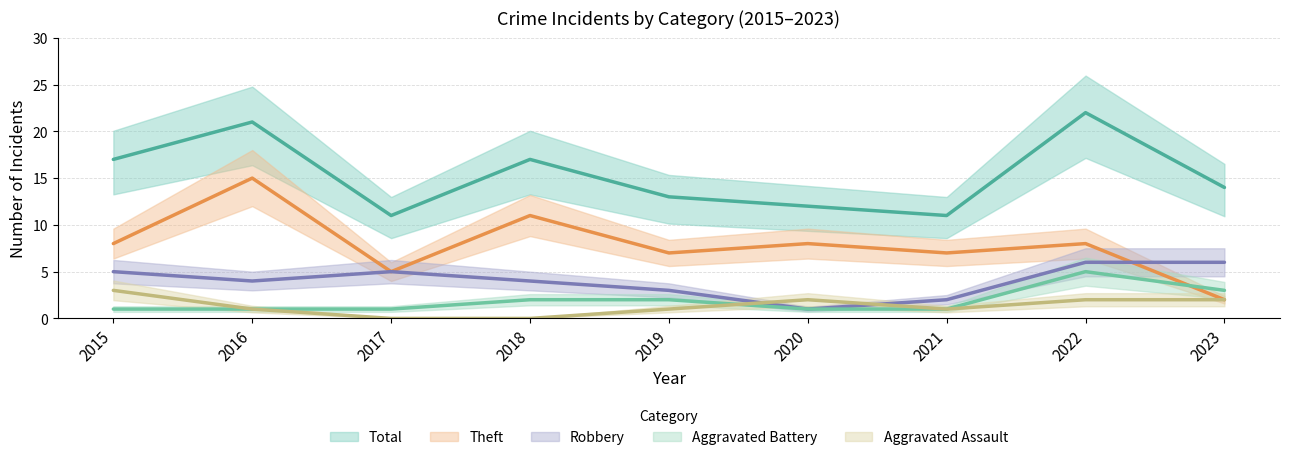

Where is the first local minimum for Aggravated Assault?

2021